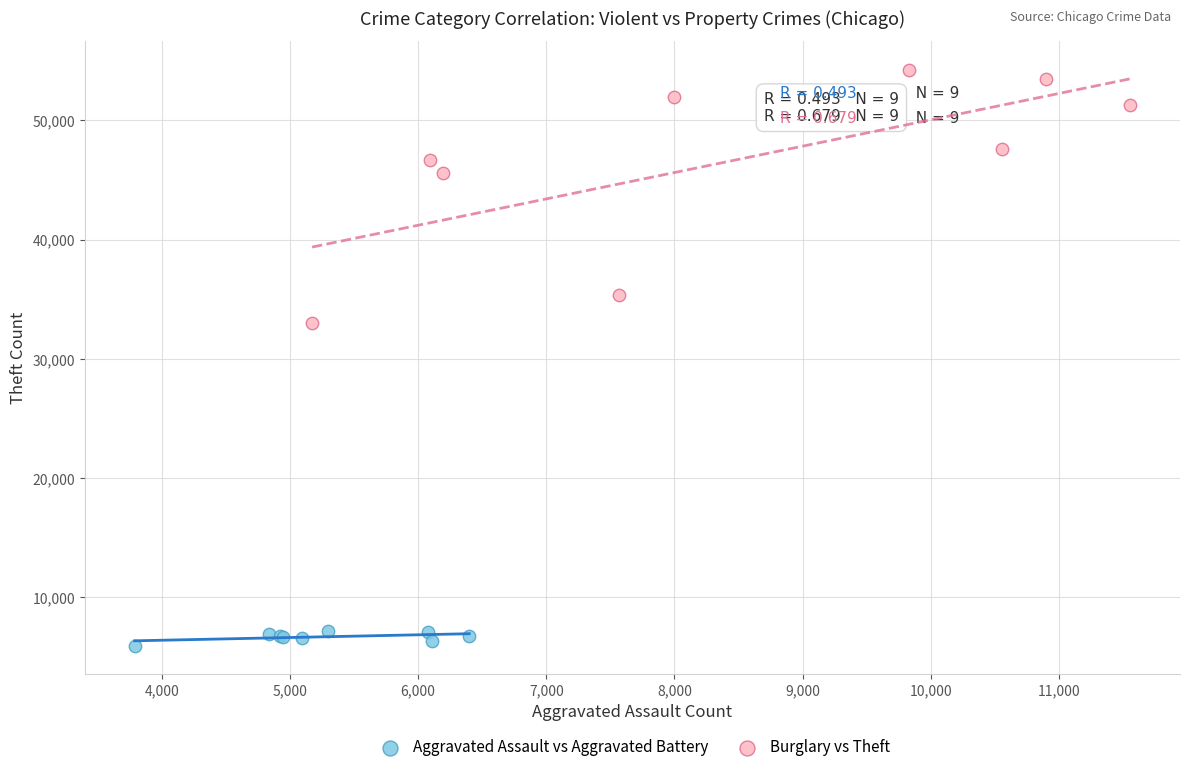

Which series reaches the minimum Y coordinate?

Aggravated Assault vs Aggravated Battery